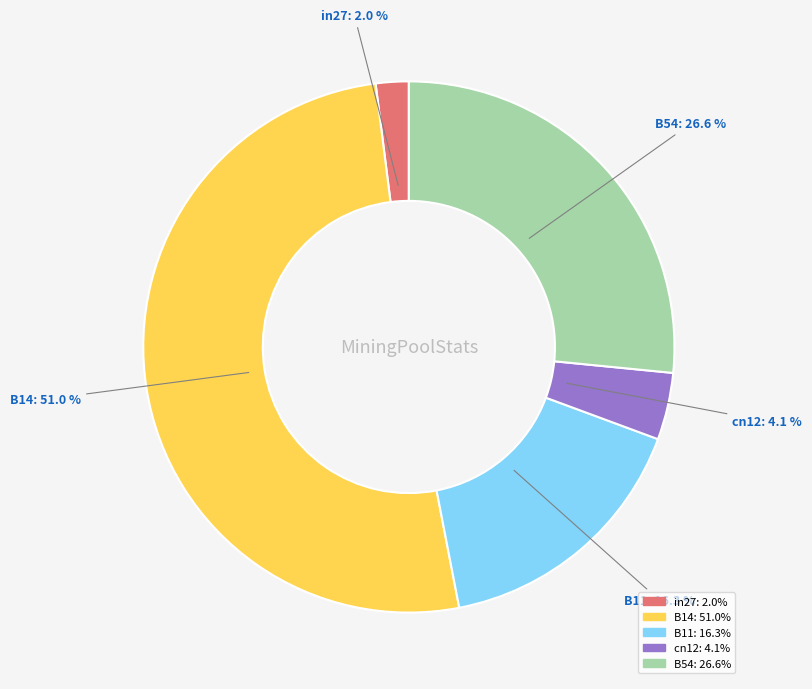

What is the total percentage of B14 and B54?

77.6%